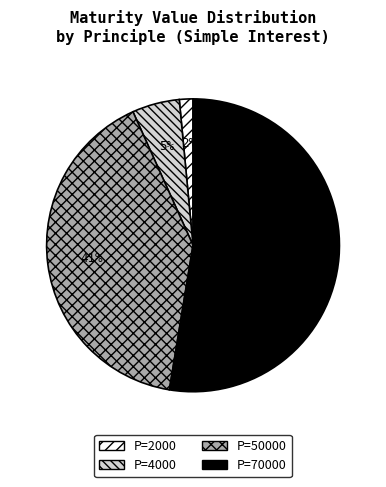

Is there any slice that represents more than half of the pie?

Yes